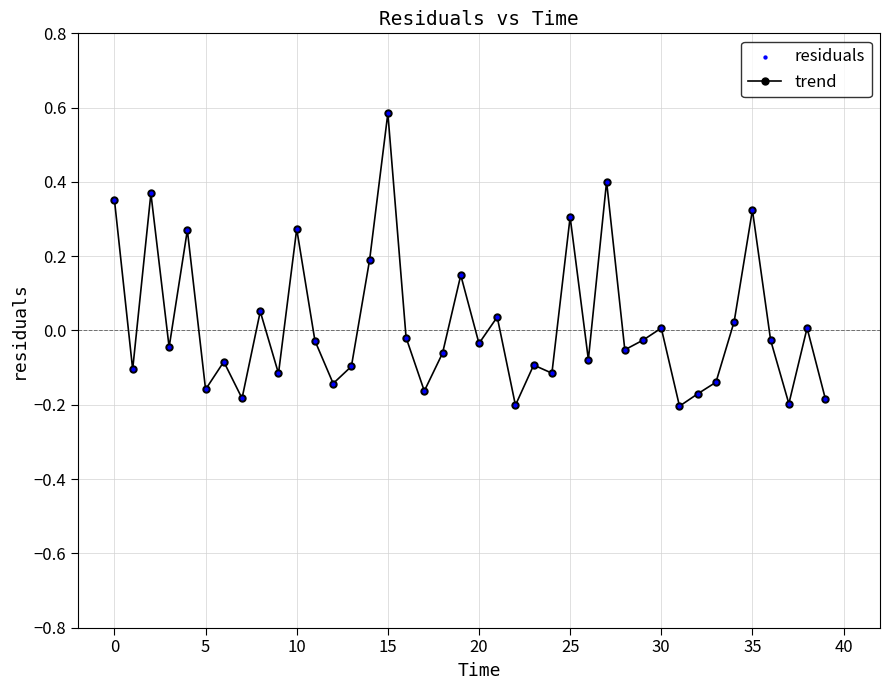

What is the maximum value shown in the chart?

0.6